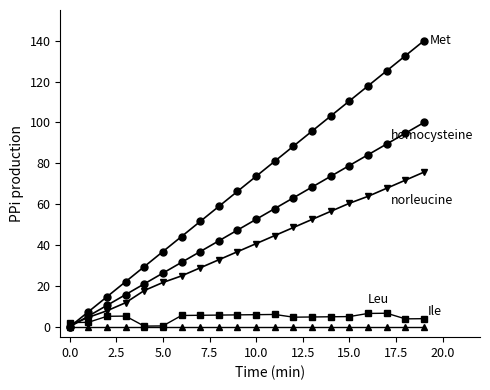

How many lines are shown in the chart?

5